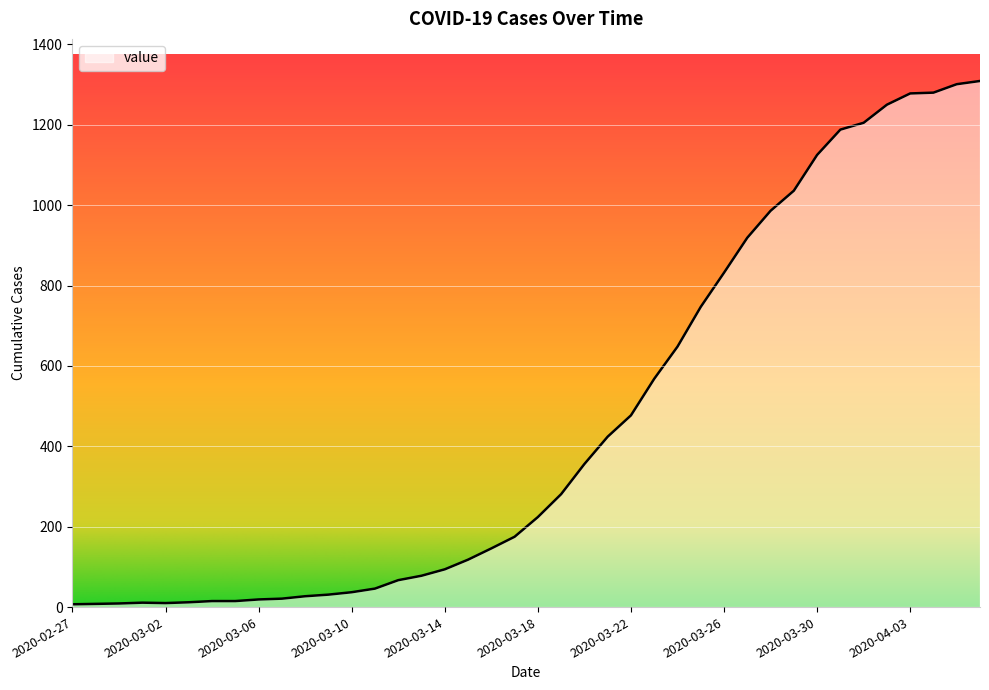

How many interior local peaks (higher than both neighbors) does the data have?

1